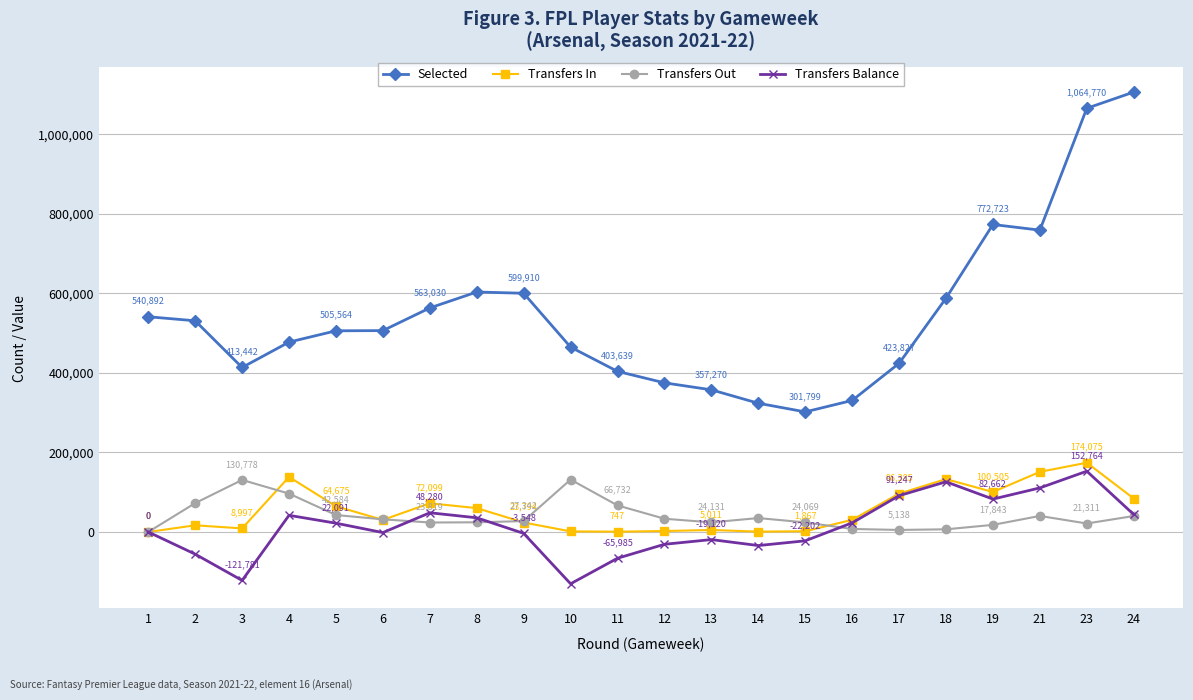

Does the chart have visible grid lines?

Yes